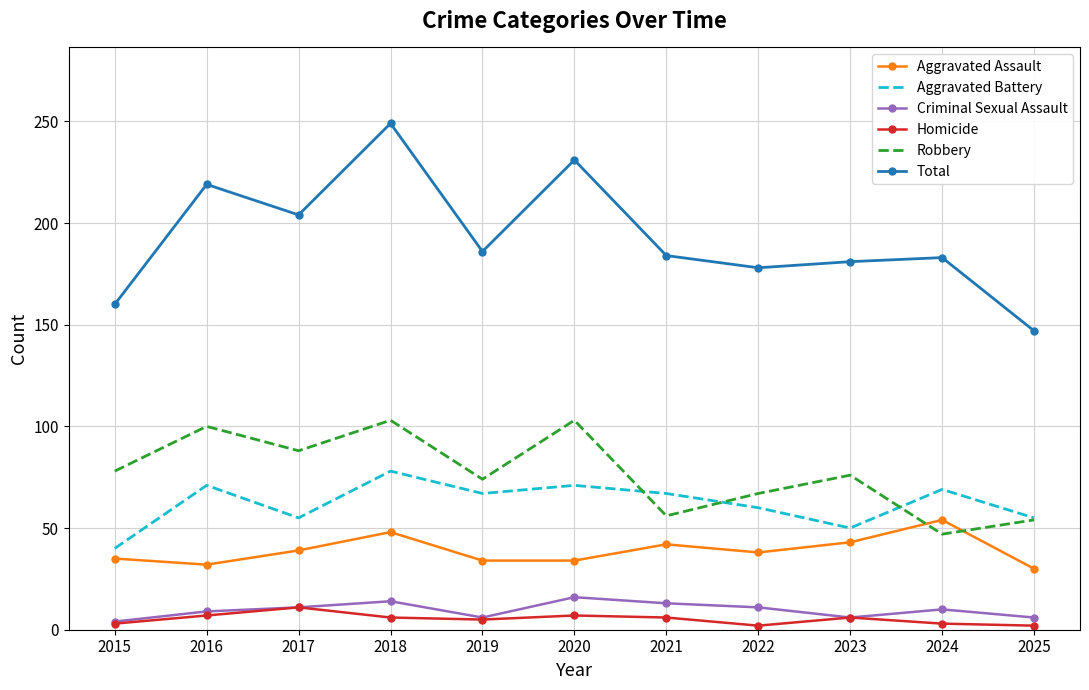

What is the approximate value of Aggravated Battery at 2021?

67